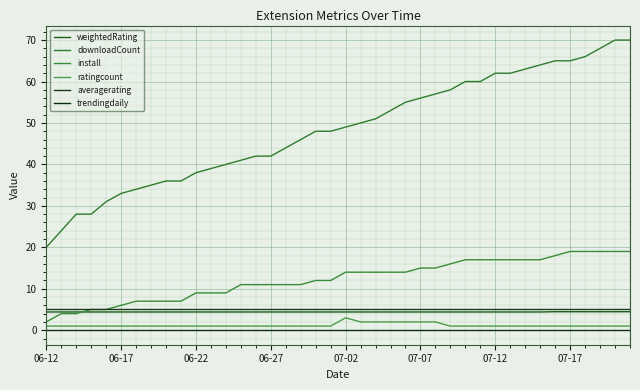

Which series has the largest total across all categories?

downloadCount